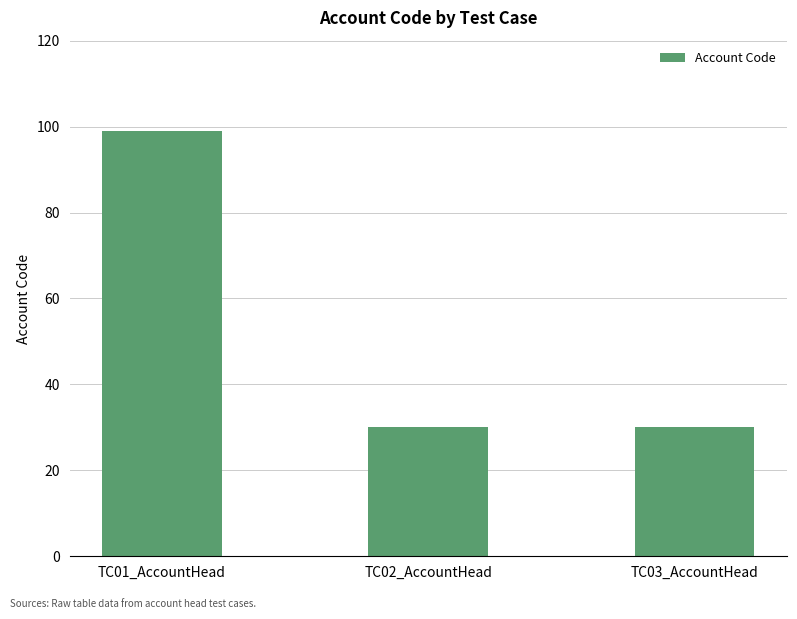

Reading left to right, list all the values displayed in this chart.

99	30	30